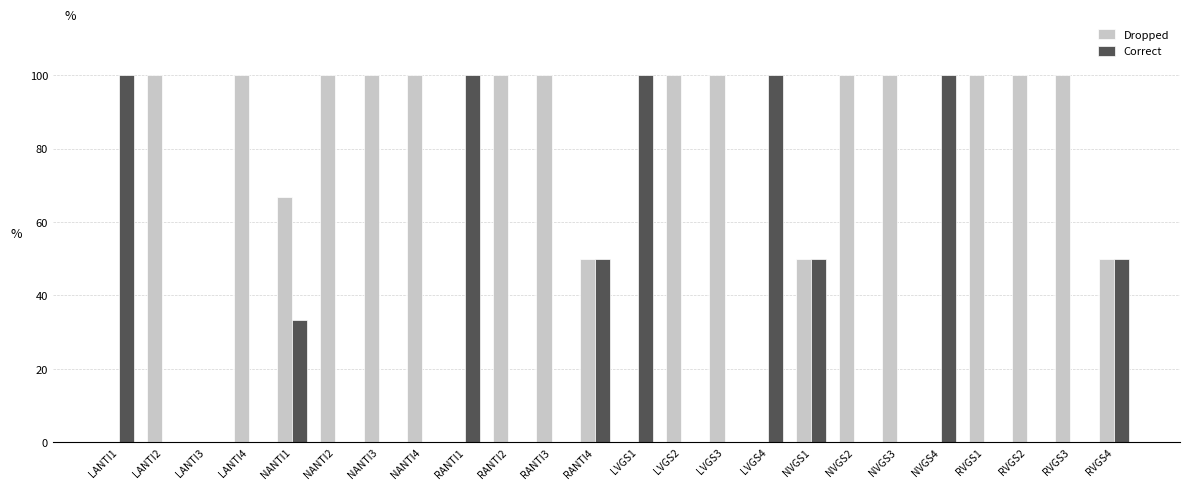

Is the value of Correct at RVGS3 greater than the value of Dropped at NVGS2?

No